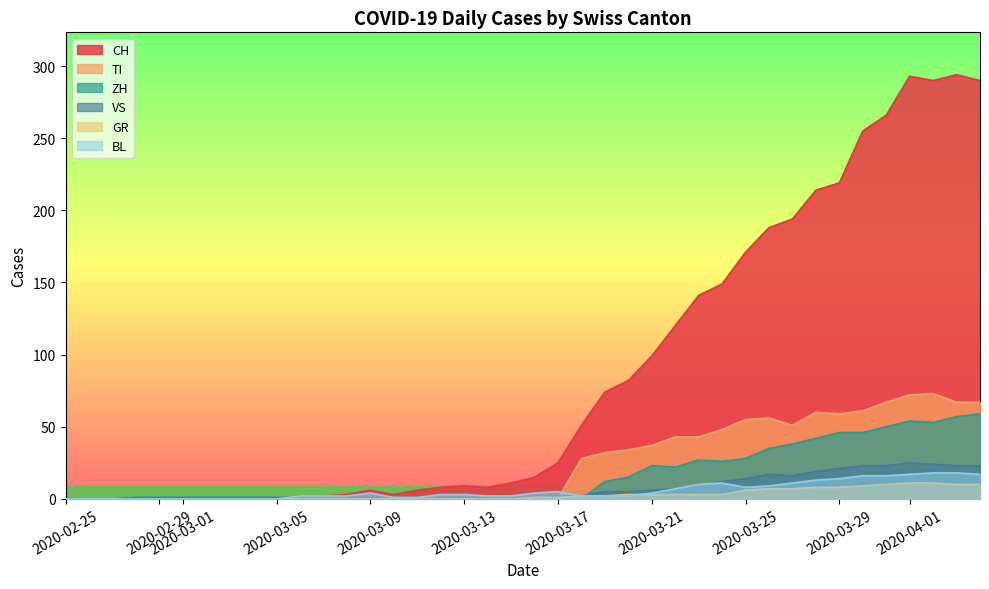

At how many categories does at least one series exceed 261?

5